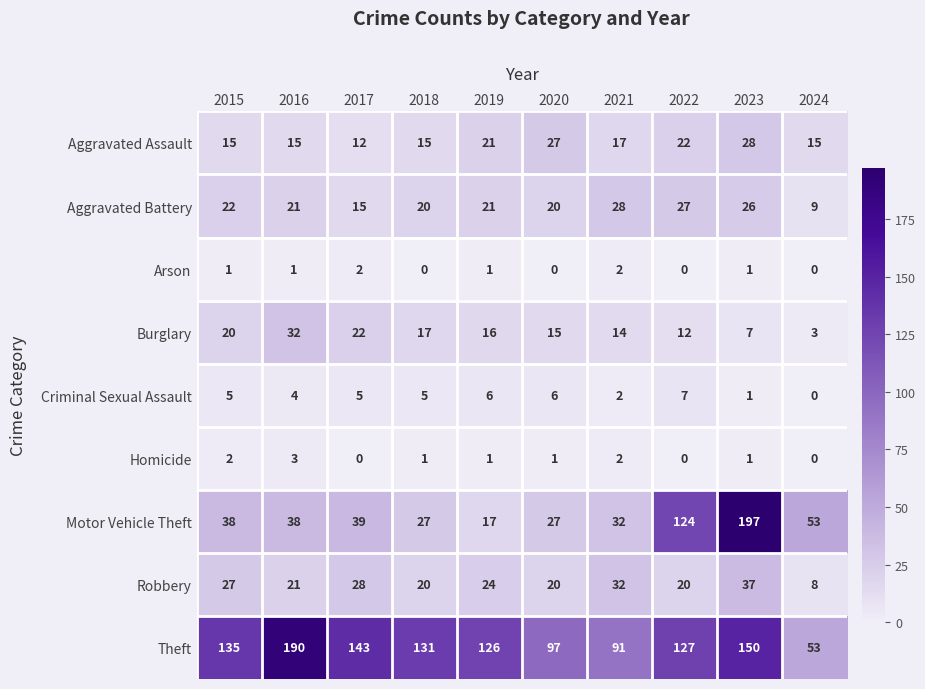

At which label is Aggravated Assault closest to 20?

2019